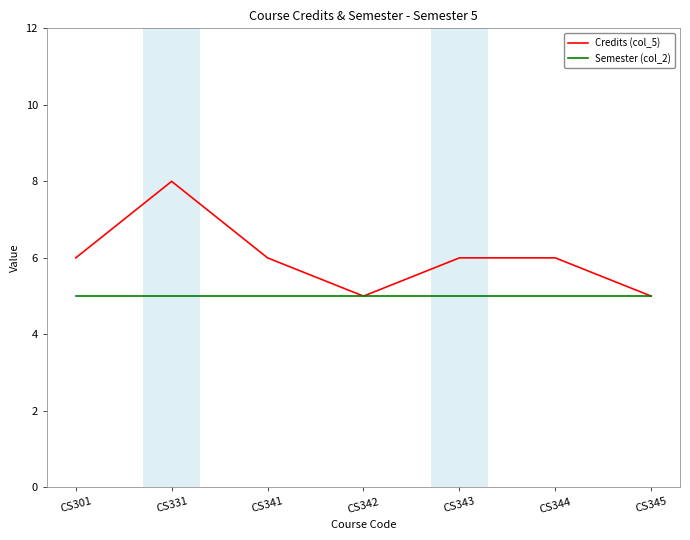

The value of Semester (col_2) at CS331 is 5. True or false?

True